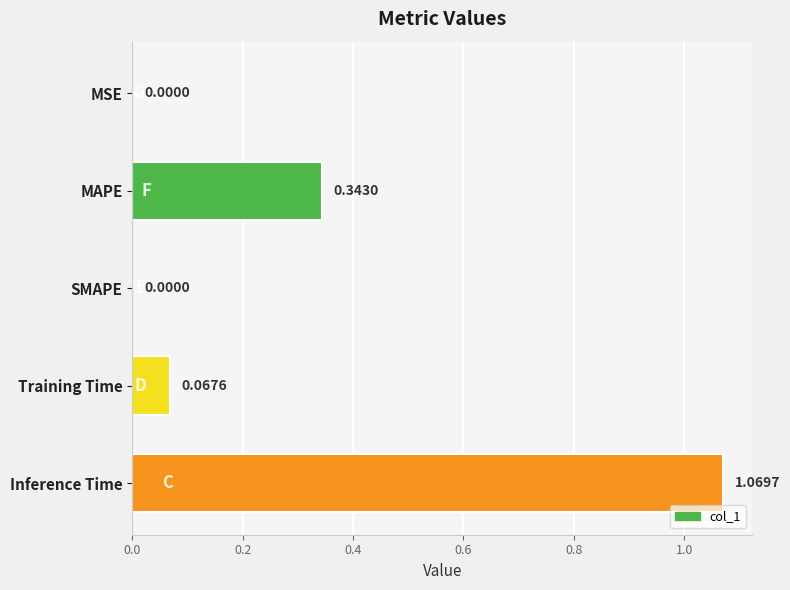

Between MAPE and Inference Time, which is larger?

Inference Time